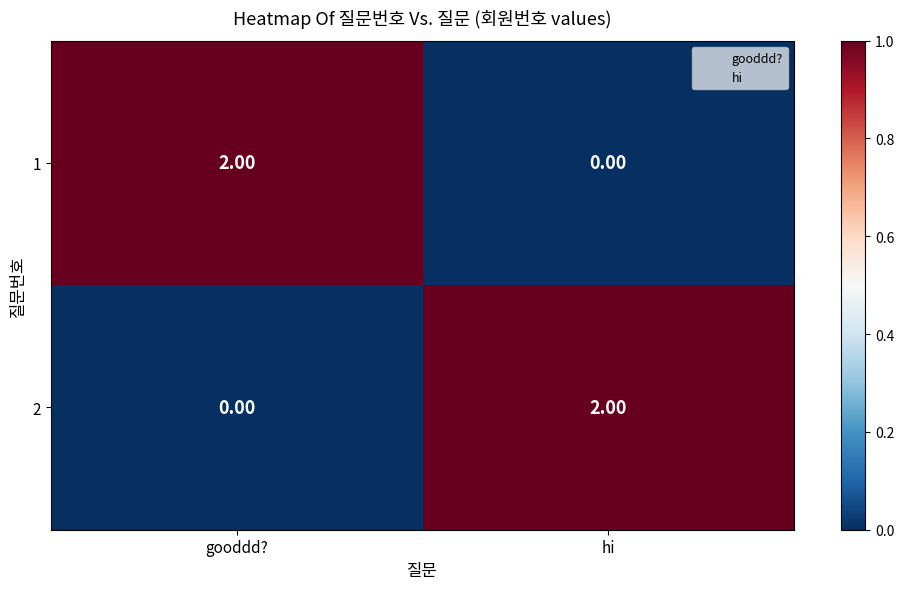

Is the value of 1 at hi greater than the value of 2 at hi?

No